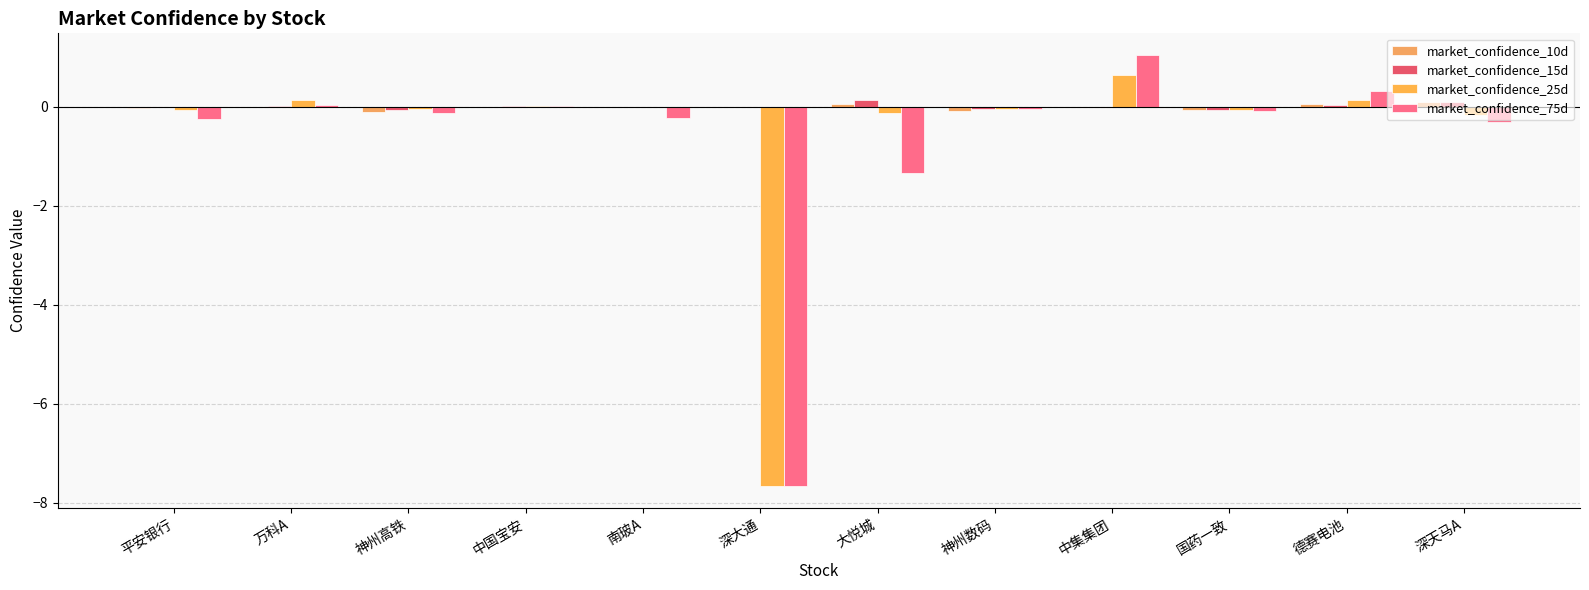

Which series has the widest spread of values?

market_confidence_75d